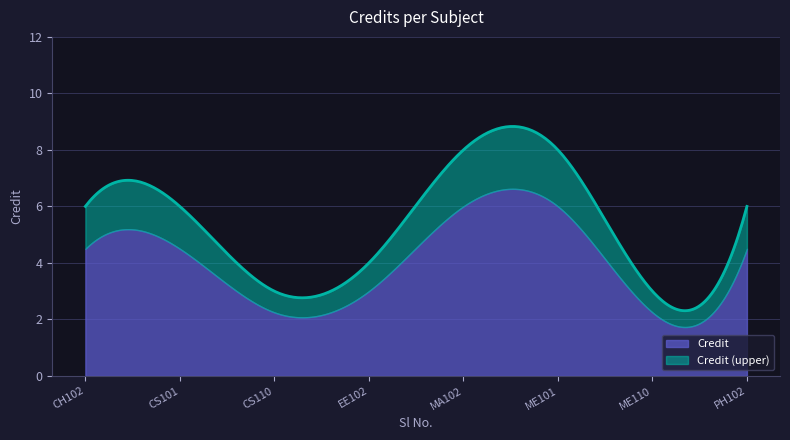

What is the highest value of the Credit series?

6.6